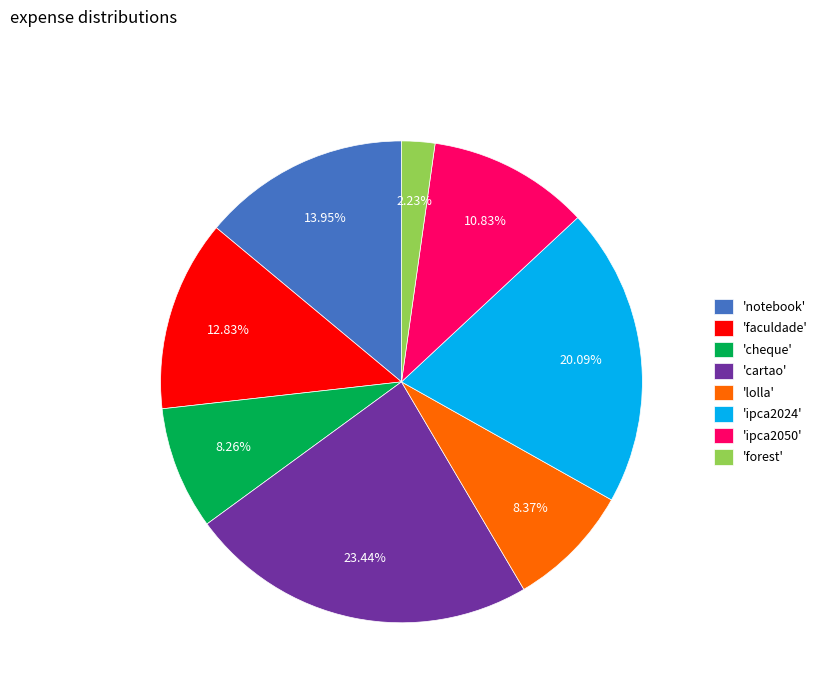

Is the sum of 'lolla' and 'ipca2050' greater than half?

No